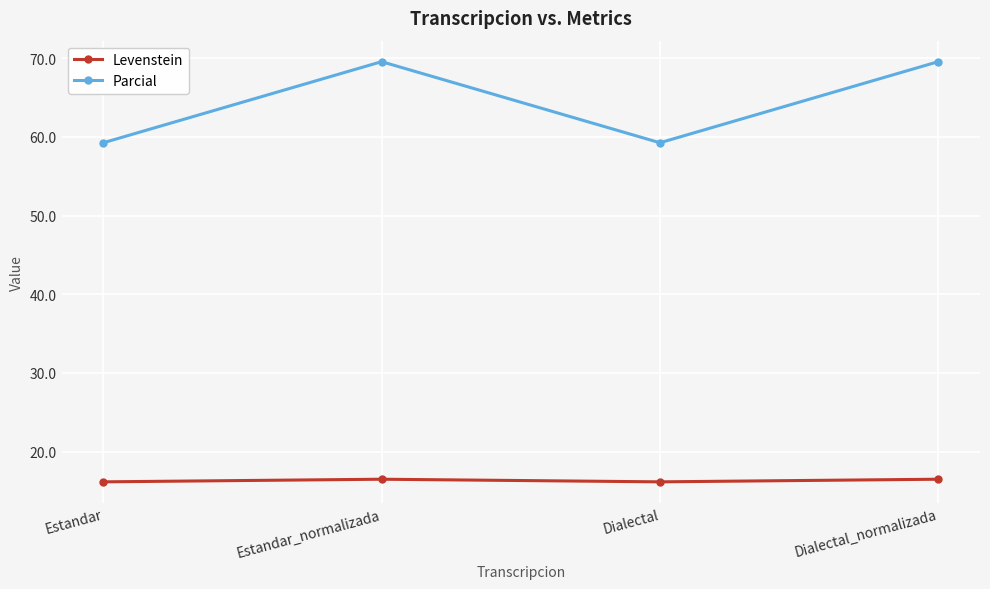

Is it true that Parcial equals 109.8 at Estandar_normalizada?

False